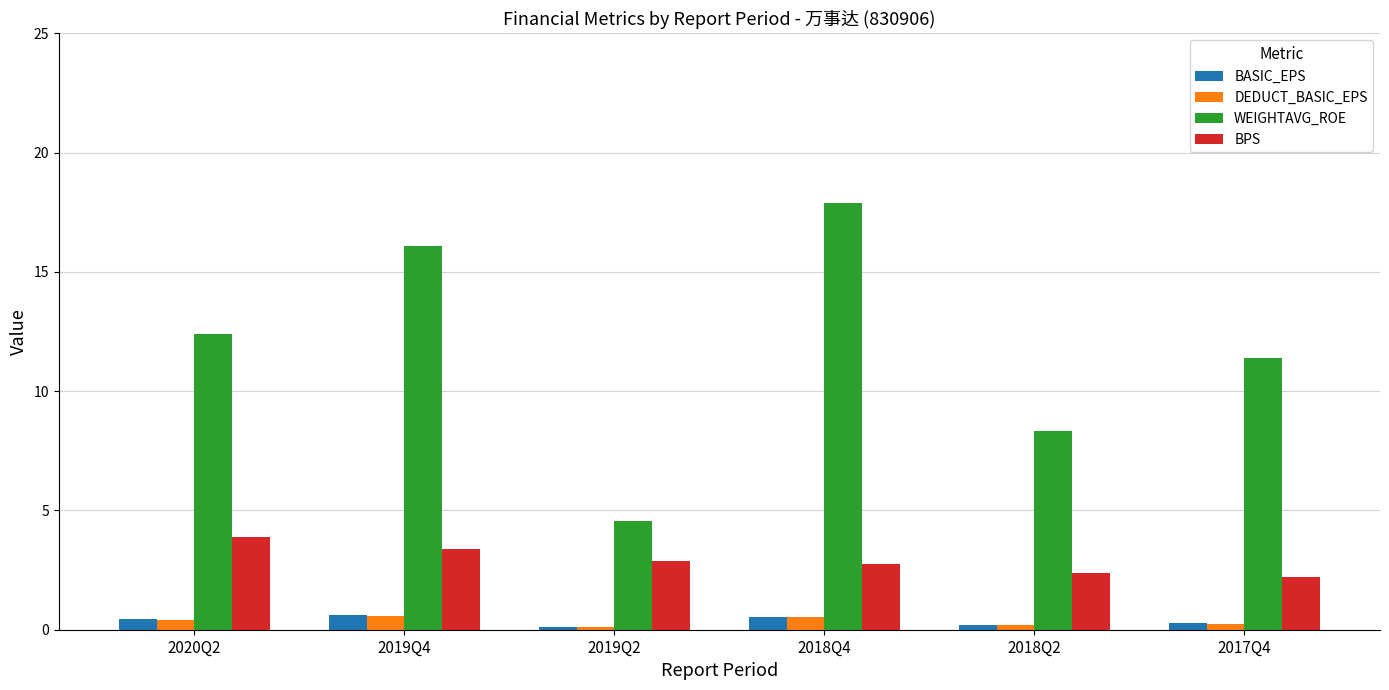

What are all the series names shown in the legend?

BASIC_EPS, DEDUCT_BASIC_EPS, WEIGHTAVG_ROE, BPS